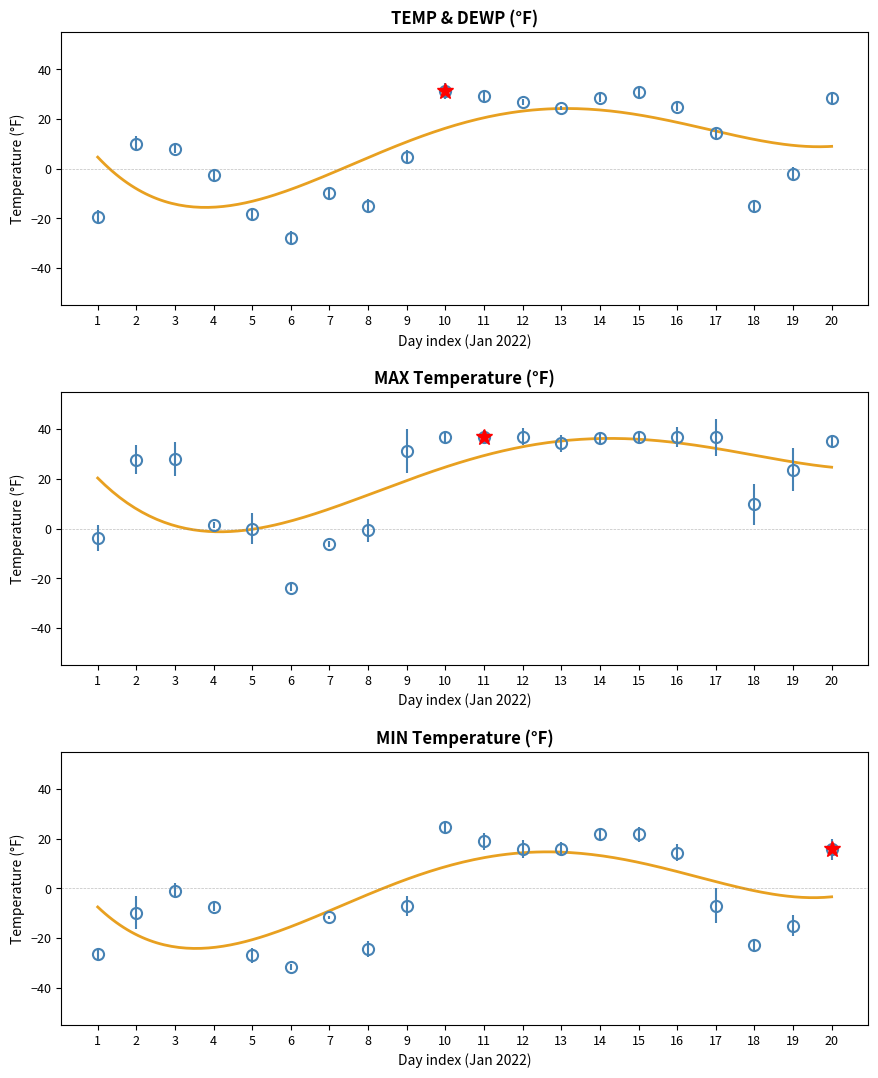

True or false: MAX and TEMP cross at least once.

False